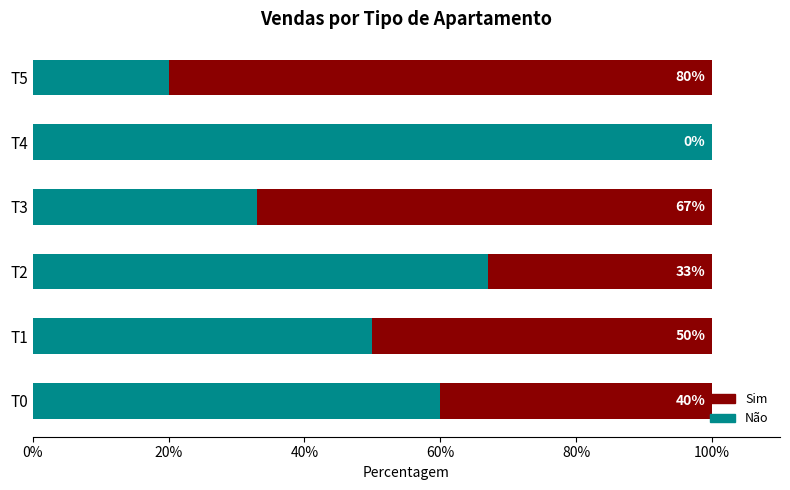

Count the number of data series in this chart.

2